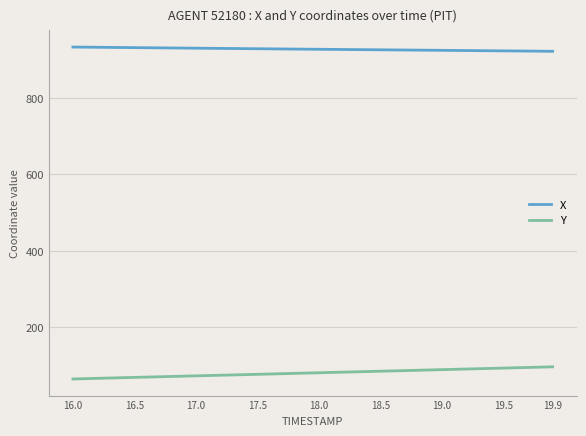

Which series has the largest total across all categories?

X